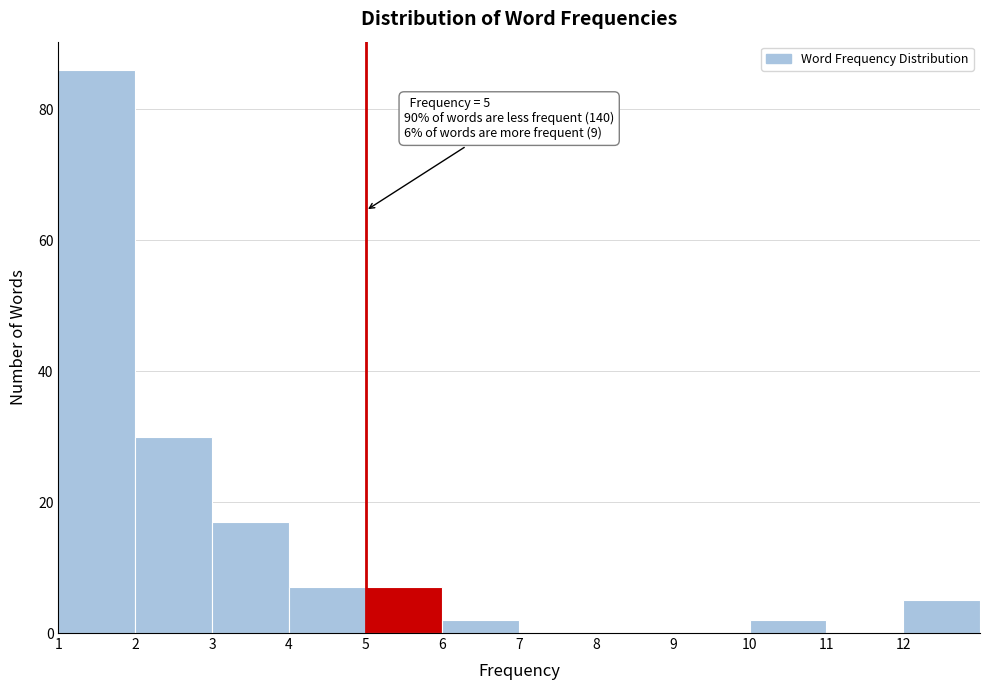

Over which range of the x-axis is the bar tallest?

1 to 2